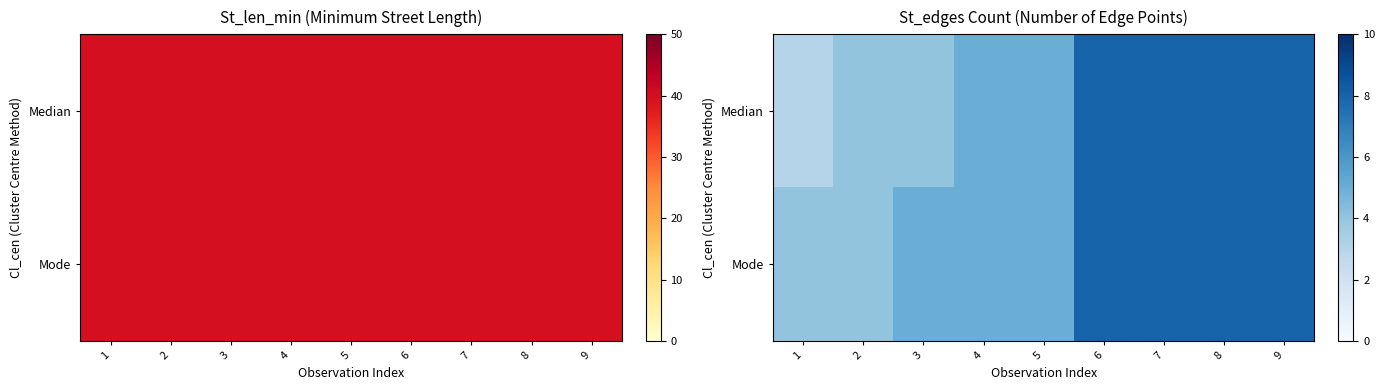

Which category has the lowest value across all series?

1